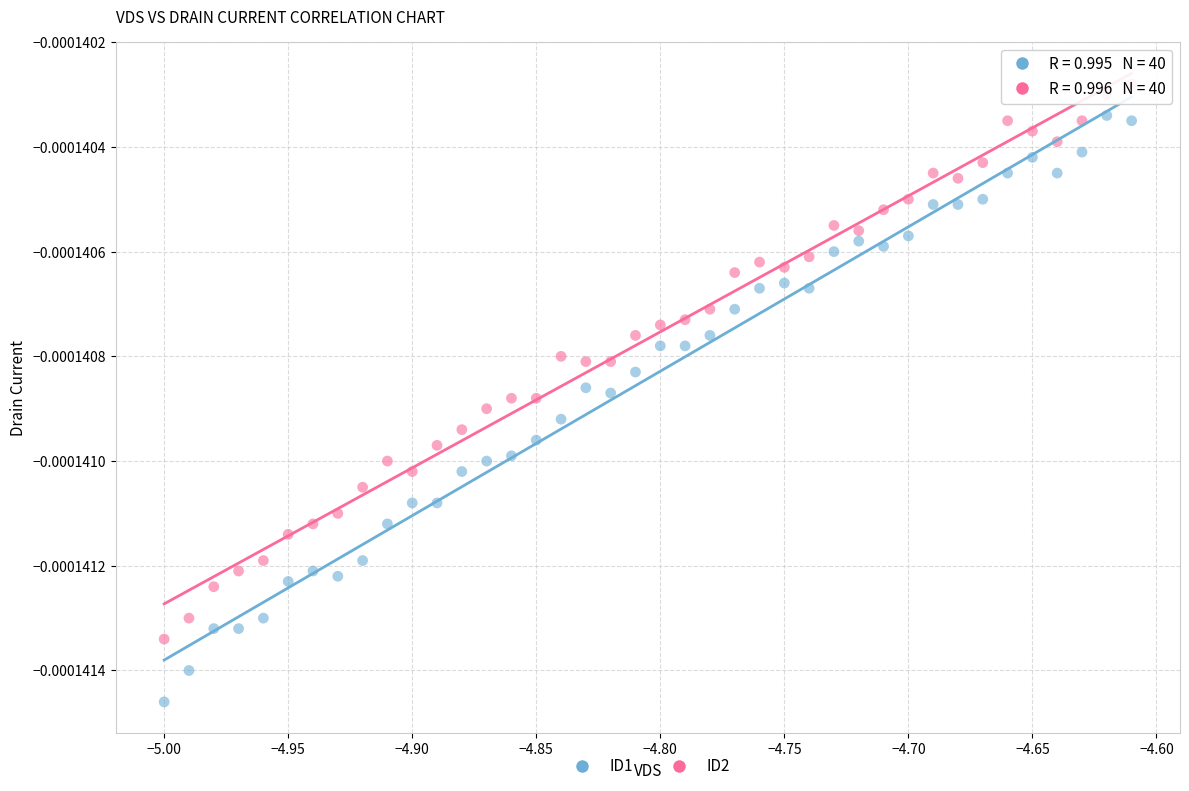

What are all the series names shown in the legend?

ID1, ID2